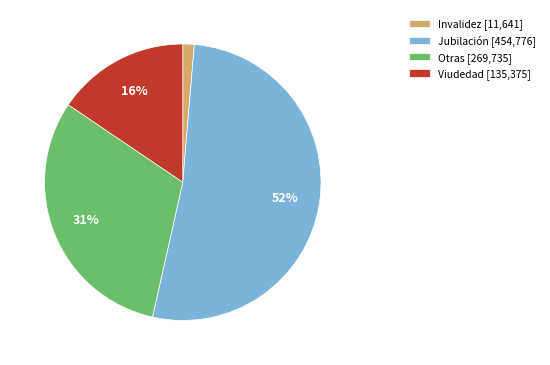

The Jubilación slice represents 52% of the pie. True or false?

True